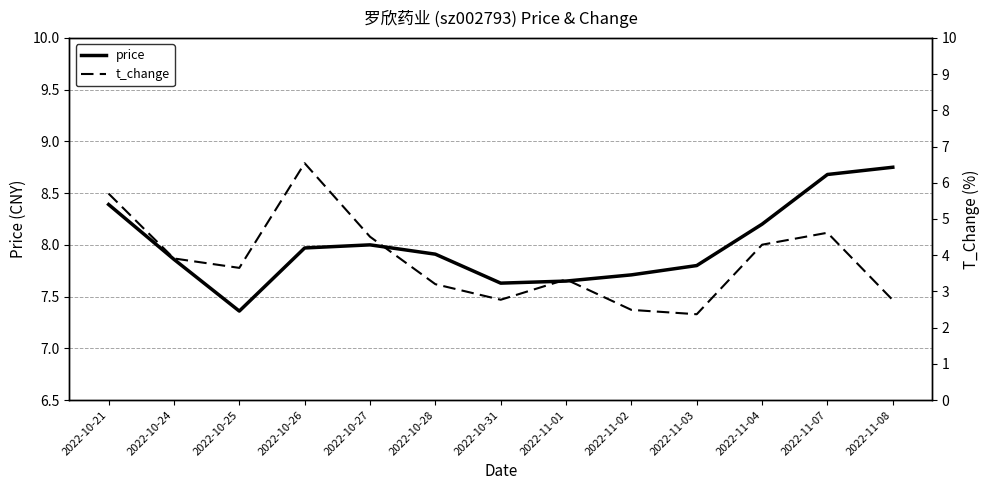

Which has a higher value, 2022-10-28 or 2022-11-03?

2022-10-28